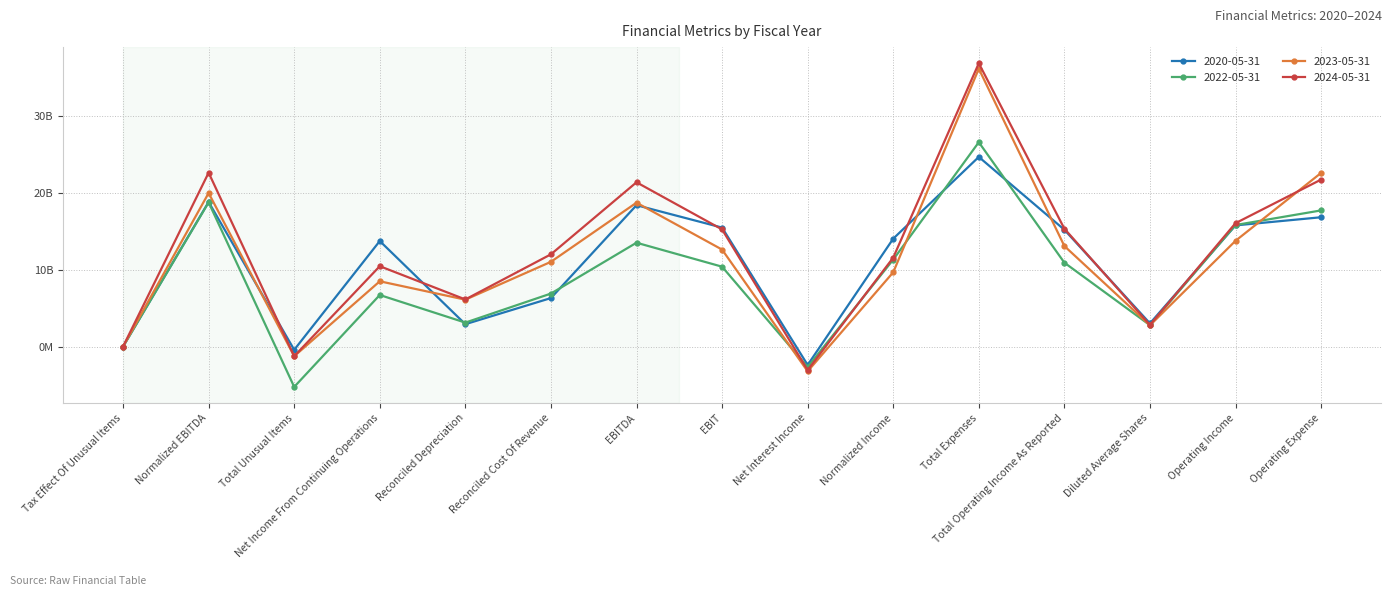

Does the chart have visible grid lines?

Yes